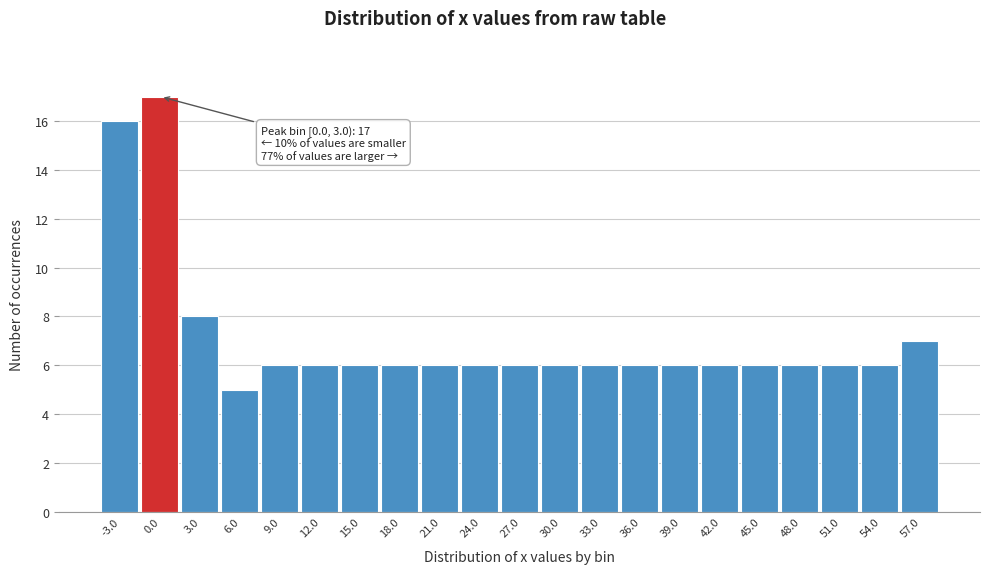

Reading left to right, extract all data points from this chart.

16	17	8	5	6	6	6	6	6	6	6	6	6	6	6	6	6	6	6	6	7